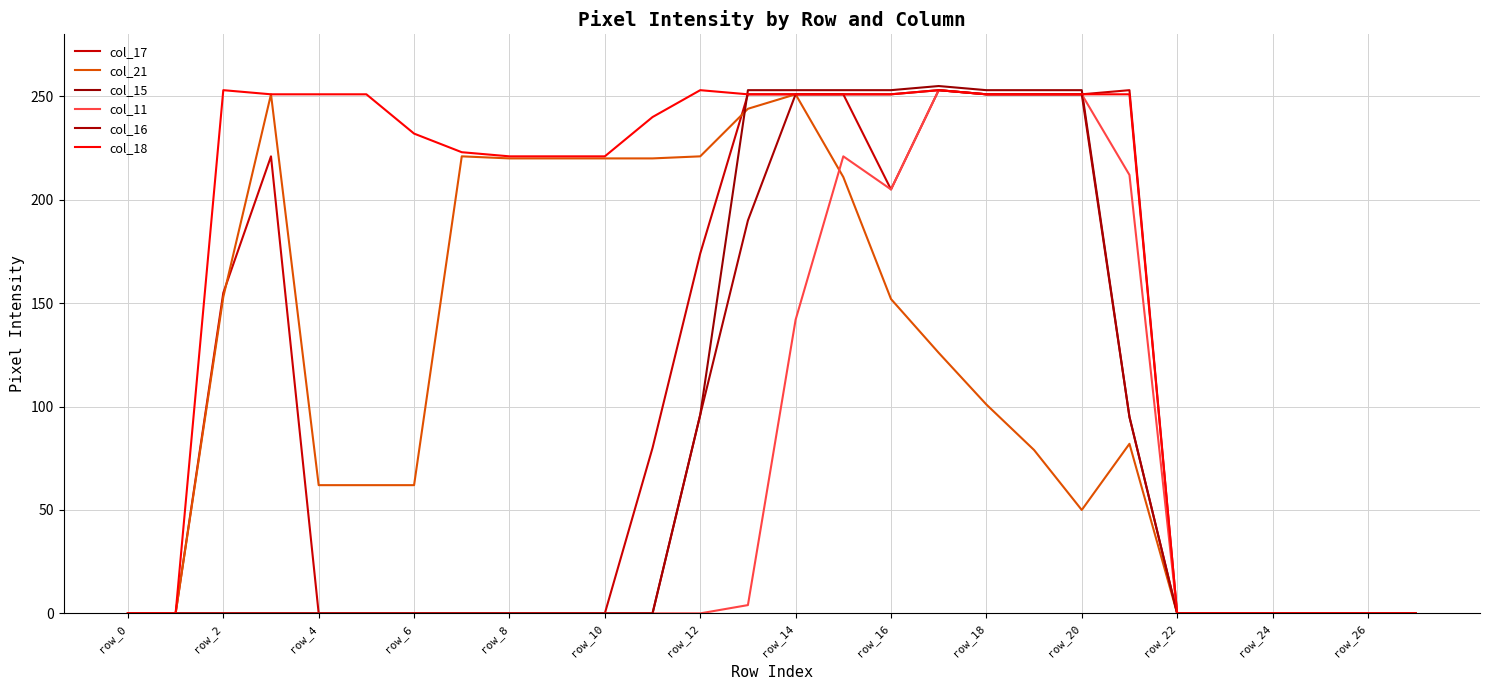

Is this an area chart (filled region under the line)?

No